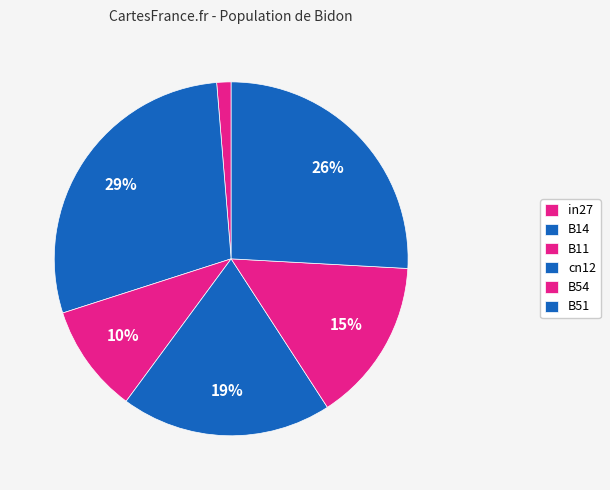

Rank the categories by value from highest to lowest.

B14, B51, cn12, B54, B11, in27